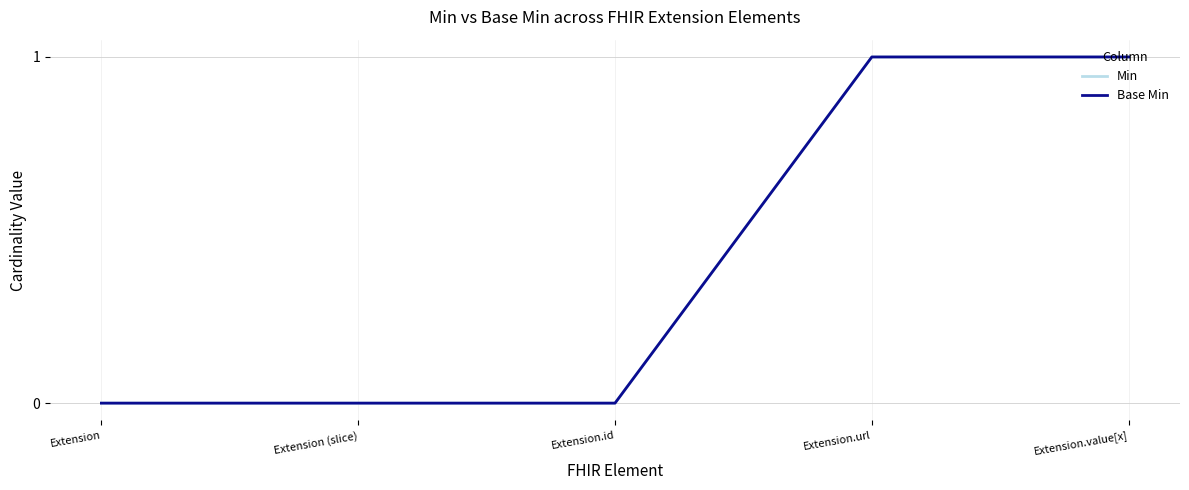

Does the chart display data point markers on the line(s)?

No